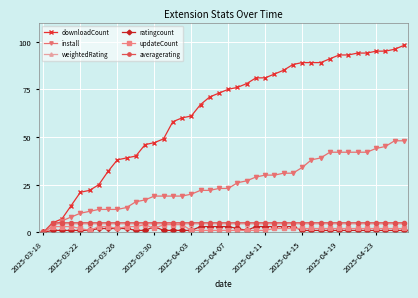

What is the greatest value displayed?

98.0